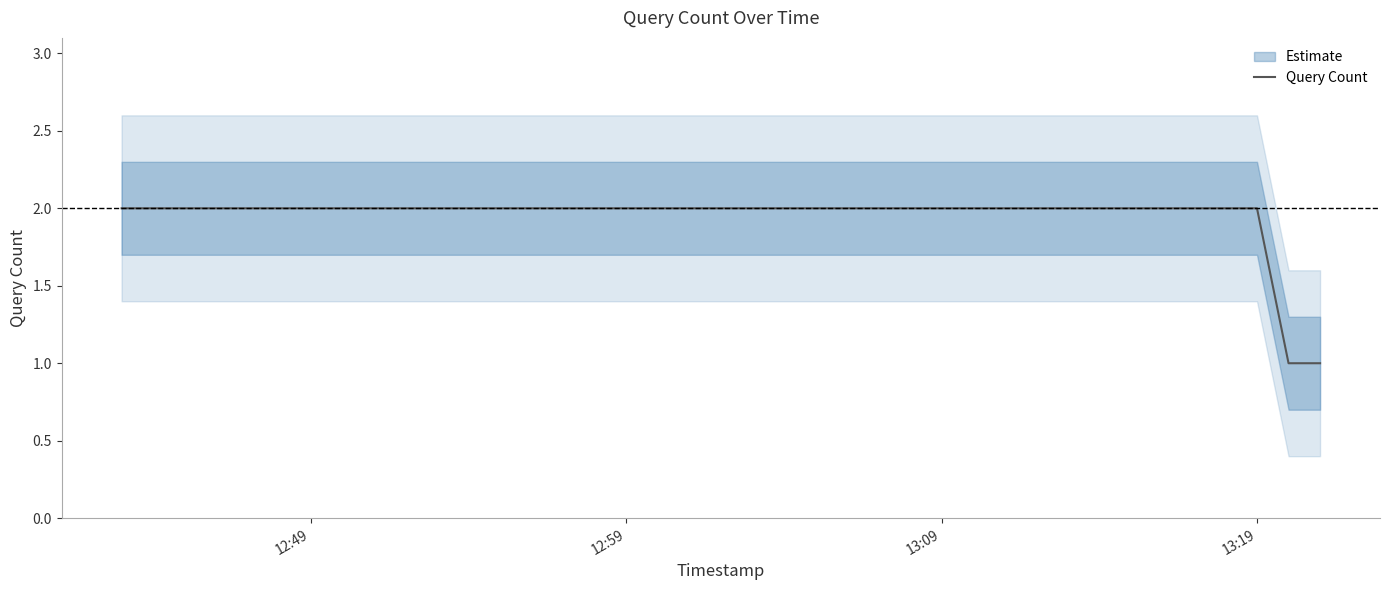

What is the greatest value displayed?

2